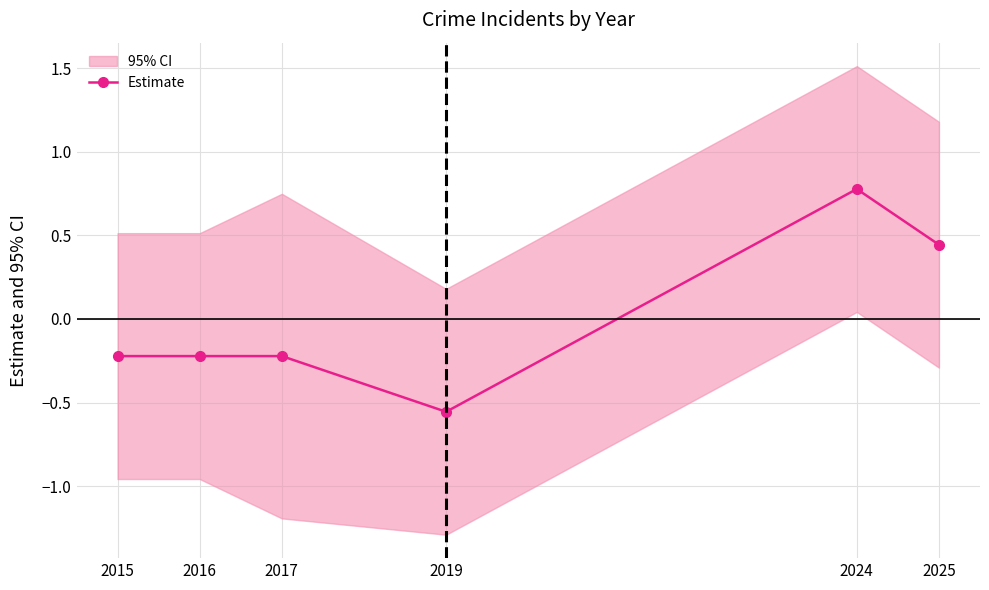

At which label does the data first exceed 0?

2024